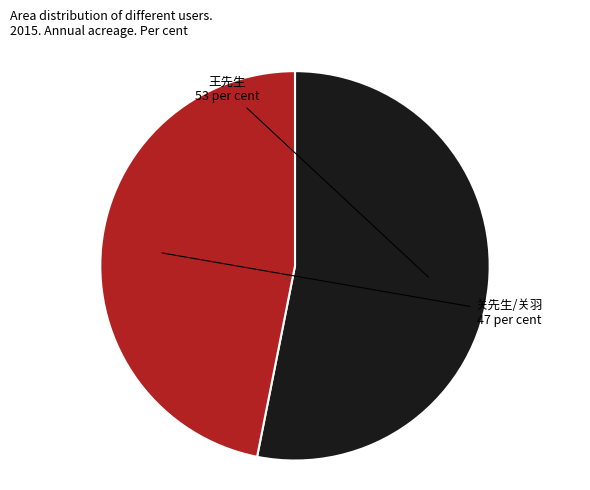

Is there any slice that represents more than half of the pie?

Yes